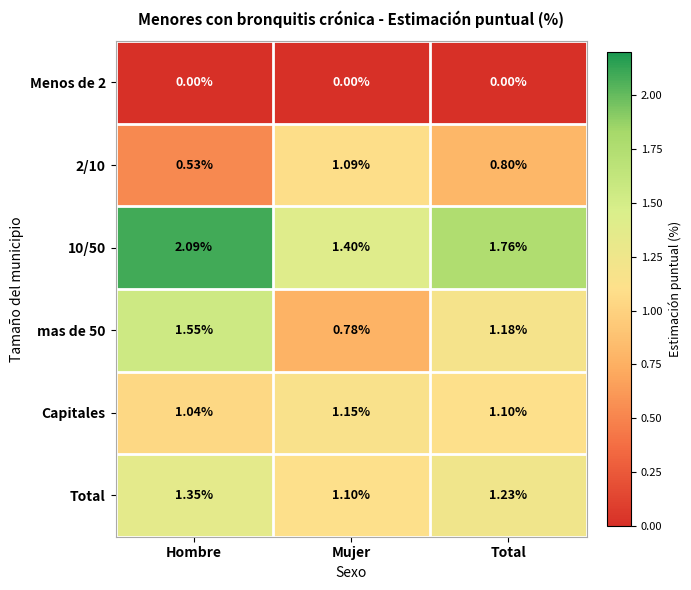

At which category is the sum across all series the highest?

Hombre